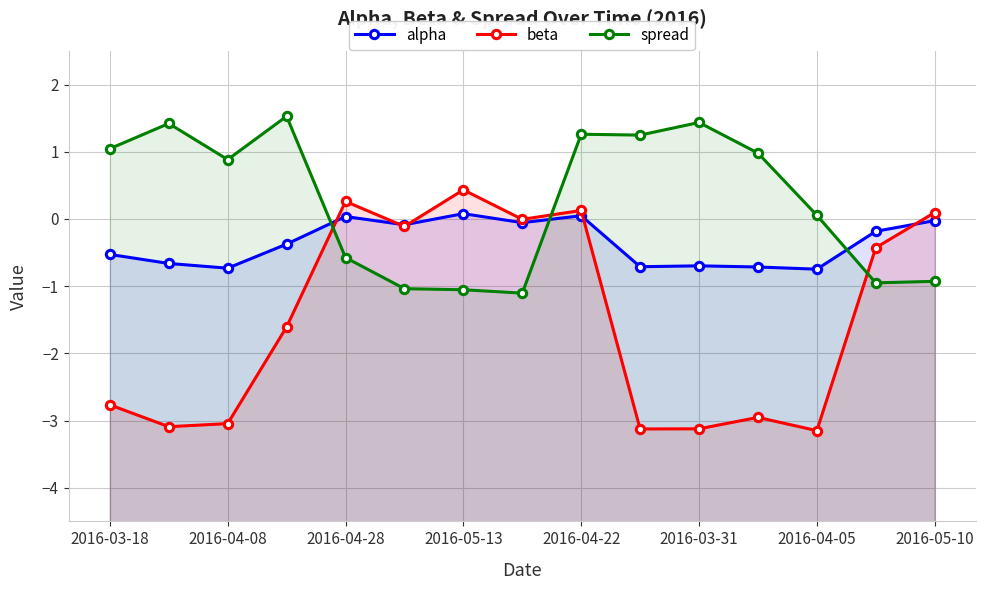

Which series changed the most between 2016-04-05 and 11?

beta